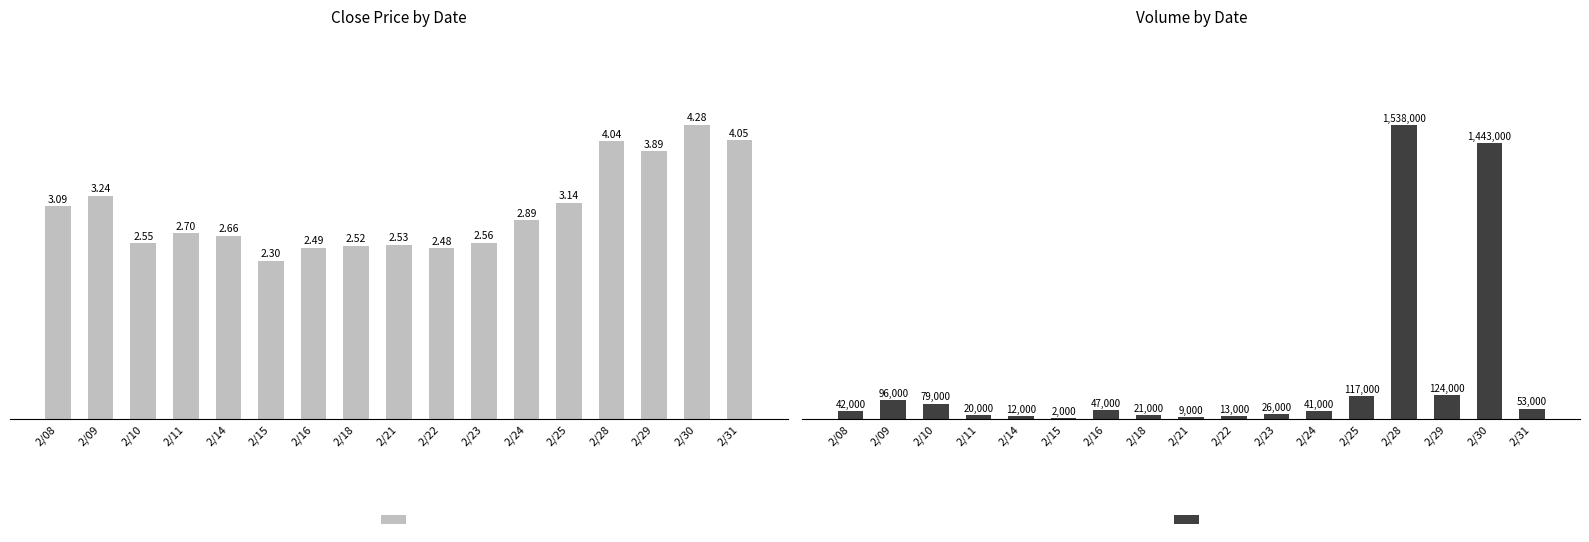

The value of Close Price at 2/21 is 2.5. True or false?

True